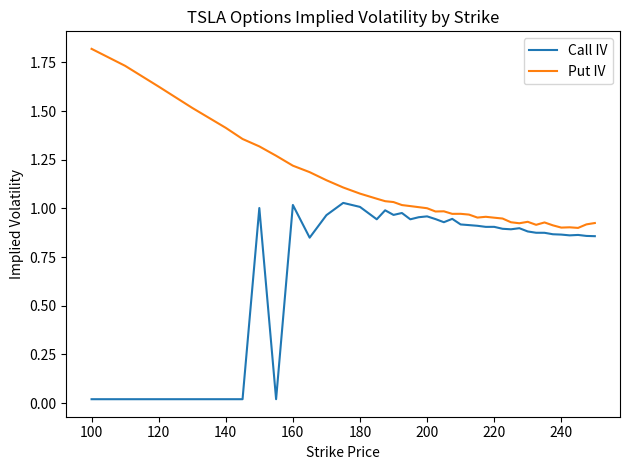

Which series has the largest total across all categories?

Put IV